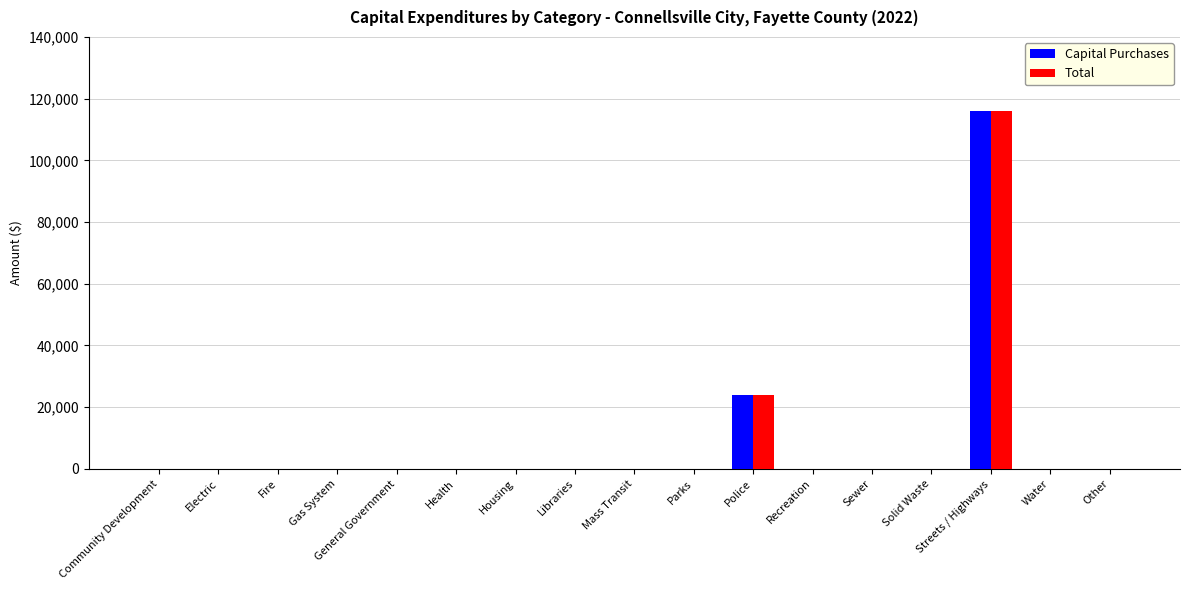

True or false: Capital Purchases has a value of 67328 at Housing.

False